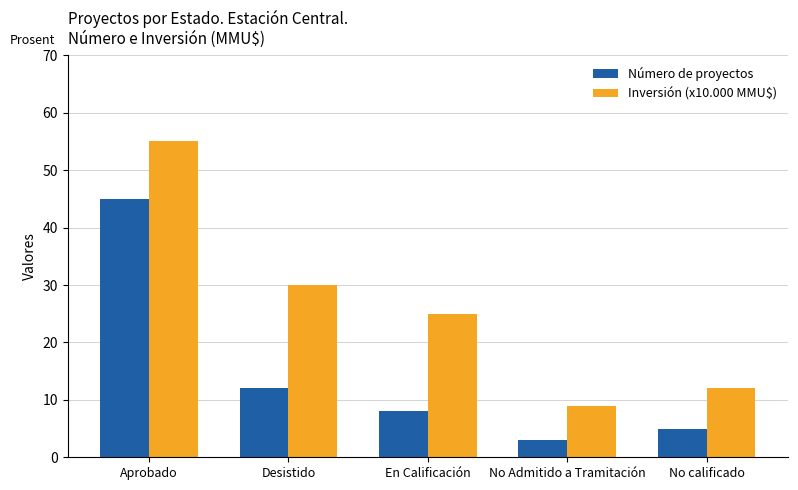

Reading left to right, what are all the values shown in this chart?

Número de proyectos: Aprobado=45	Desistido=12	En Calificación=8	No Admitido a Tramitación=3	No calificado=5
Inversión (x10.000 MMU$): Aprobado=55	Desistido=30	En Calificación=25	No Admitido a Tramitación=9	No calificado=12